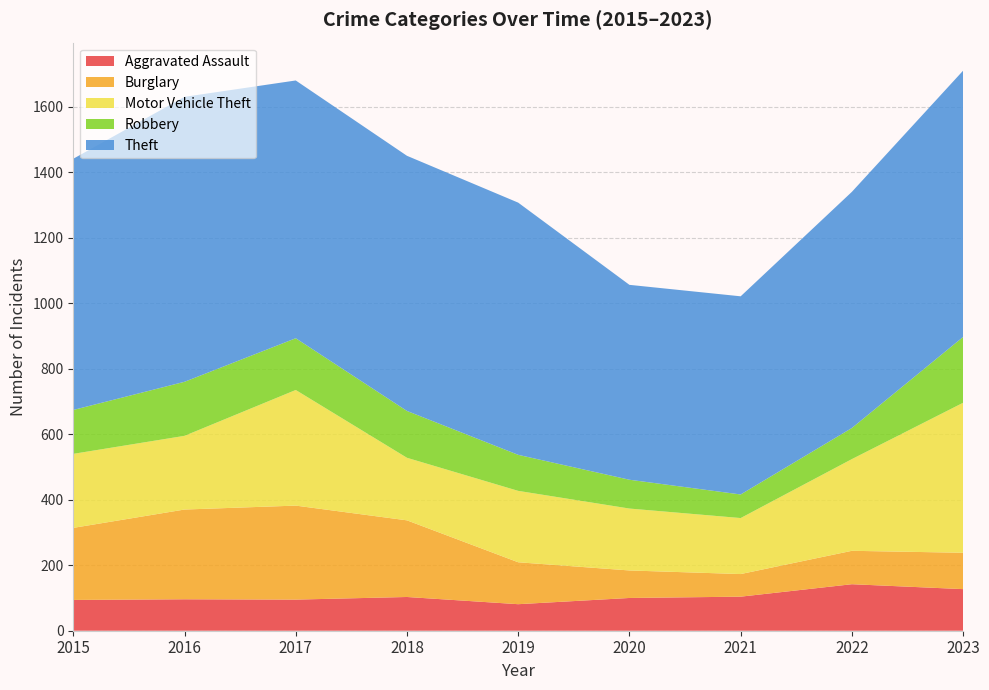

Reading right to left, what are all the values shown in this chart?

Aggravated Assault: 127	142	104	100	81	103	95	96	94
Burglary: 111	102	69	84	128	234	287	274	220
Motor Vehicle Theft: 458	280	171	189	218	191	353	225	226
Robbery: 201	95	72	88	110	143	158	165	134
Theft: 813	721	605	595	770	779	787	870	767